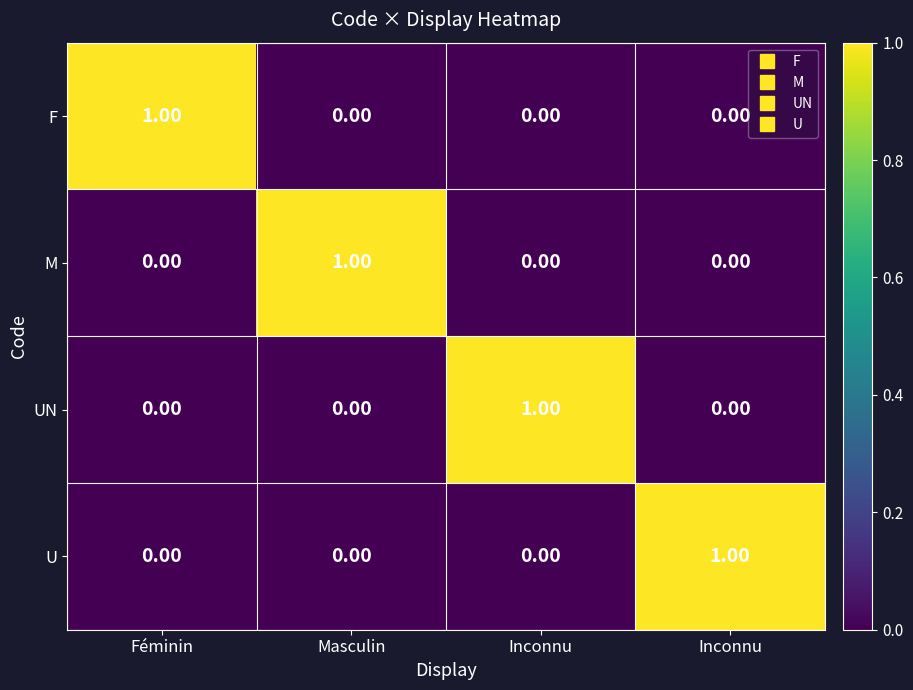

Which series has the largest range (max minus min)?

F